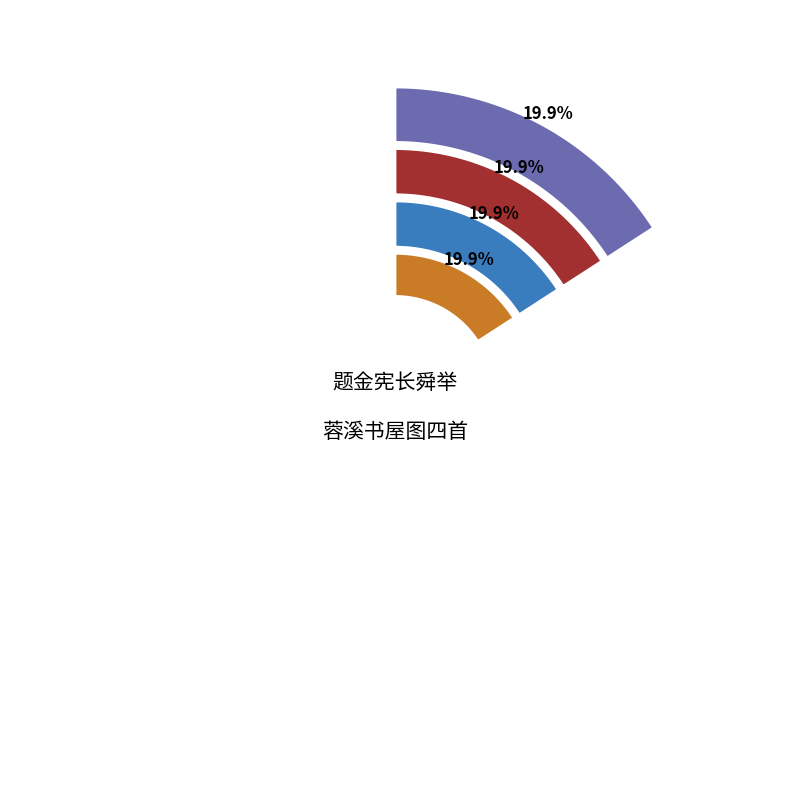

Which has a higher value, 题金宪长舜举蓉溪书屋图四首 其二 or 题金宪长舜举蓉溪书屋图四首 其四?

题金宪长舜举蓉溪书屋图四首 其四